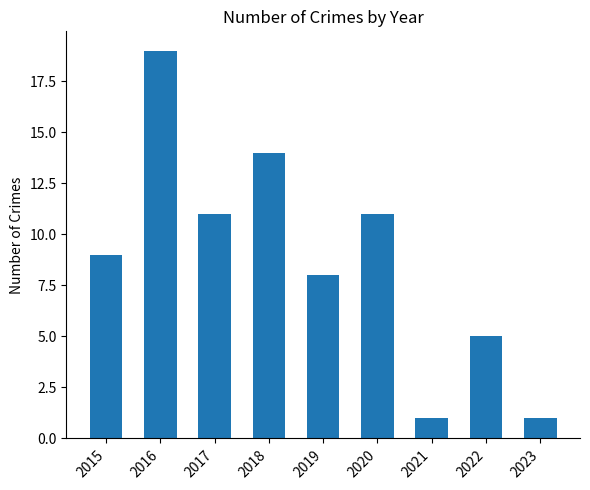

Does the chart contain any negative values?

No